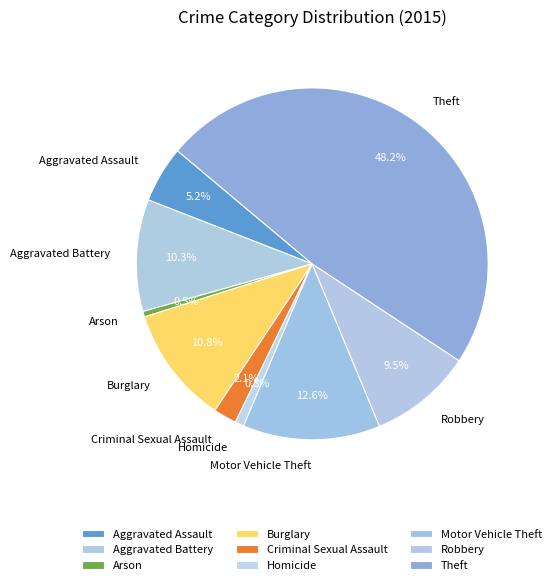

What is the total percentage of Burglary and Theft?

59.0%